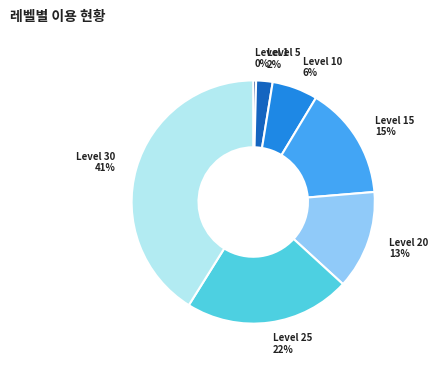

How many segments does this pie chart have?

7